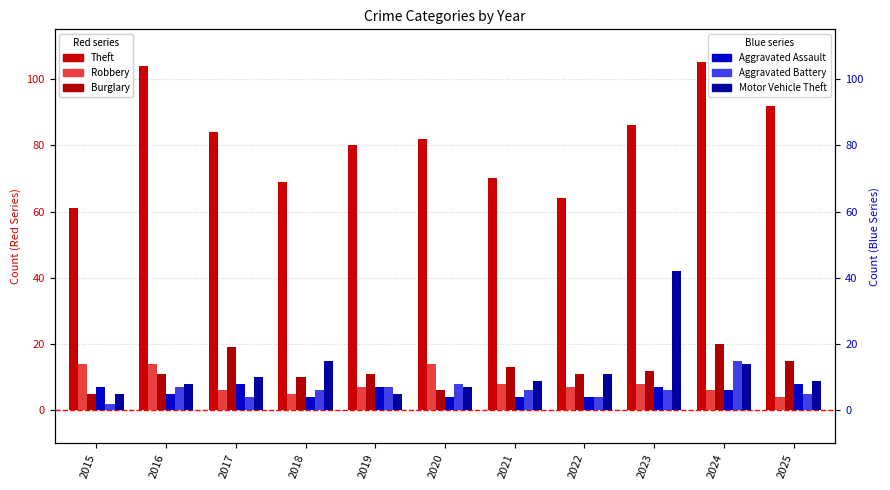

True or false: Robbery has a value of 19 at 2020.

False